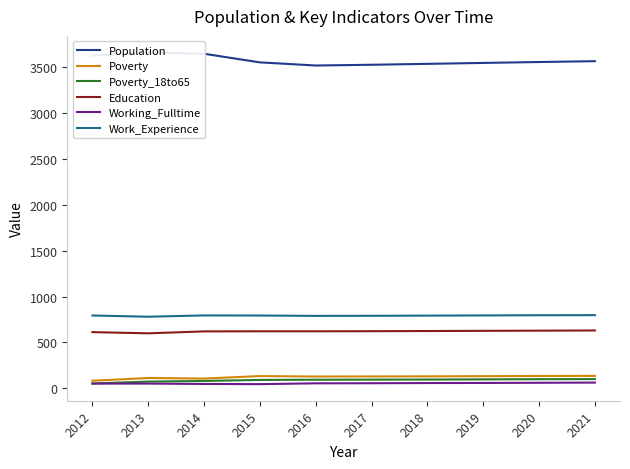

How many data points in Work_Experience are above 794?

4